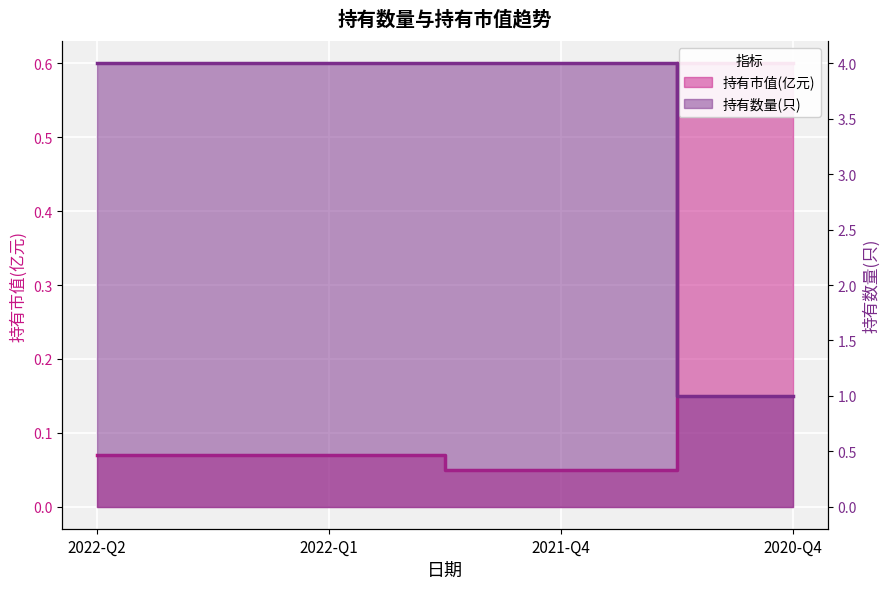

What is the sum of the 持有市值(亿元) values at 2020-Q4 and 2022-Q1?

0.7